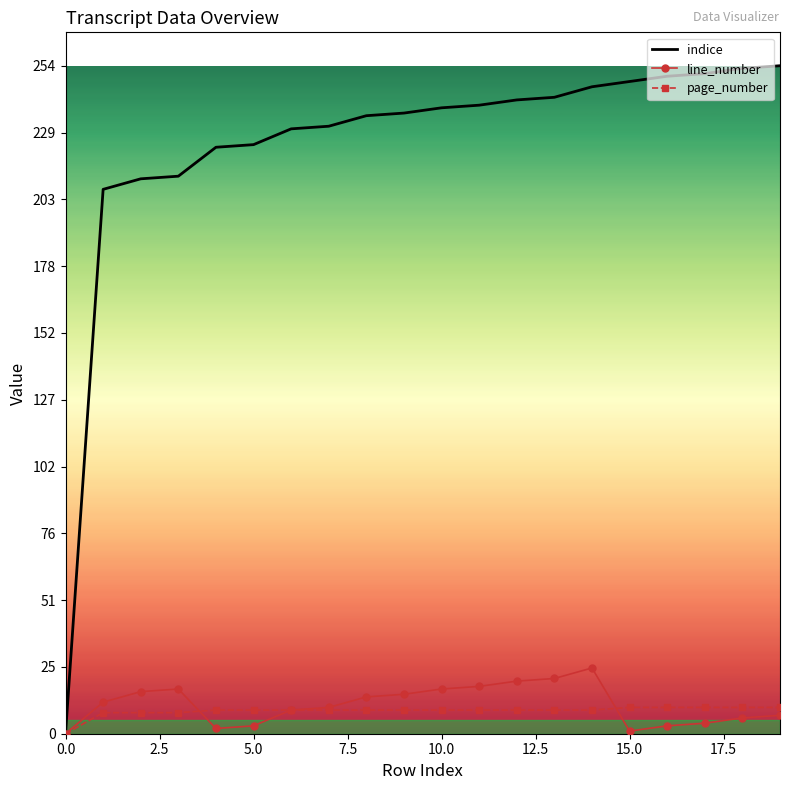

At how many categories does at least one series exceed 64?

19